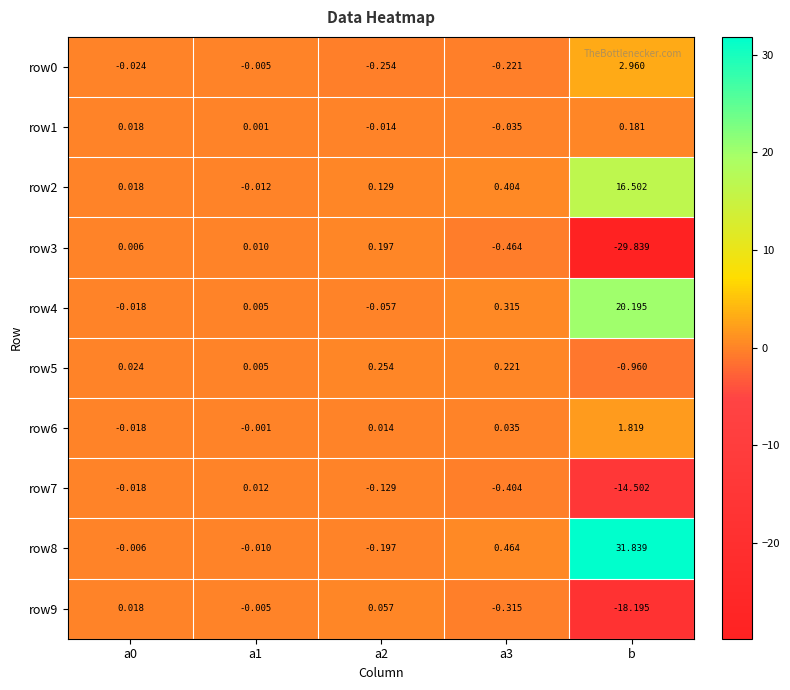

Is the value of row4 at b greater than the value of row1 at a0?

Yes